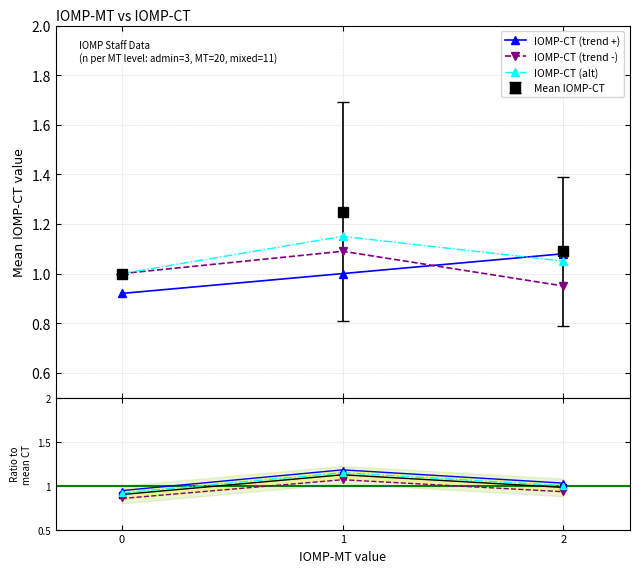

What is the value of the IOMP-CT (alt) point at the 3rd from the left?

1.1